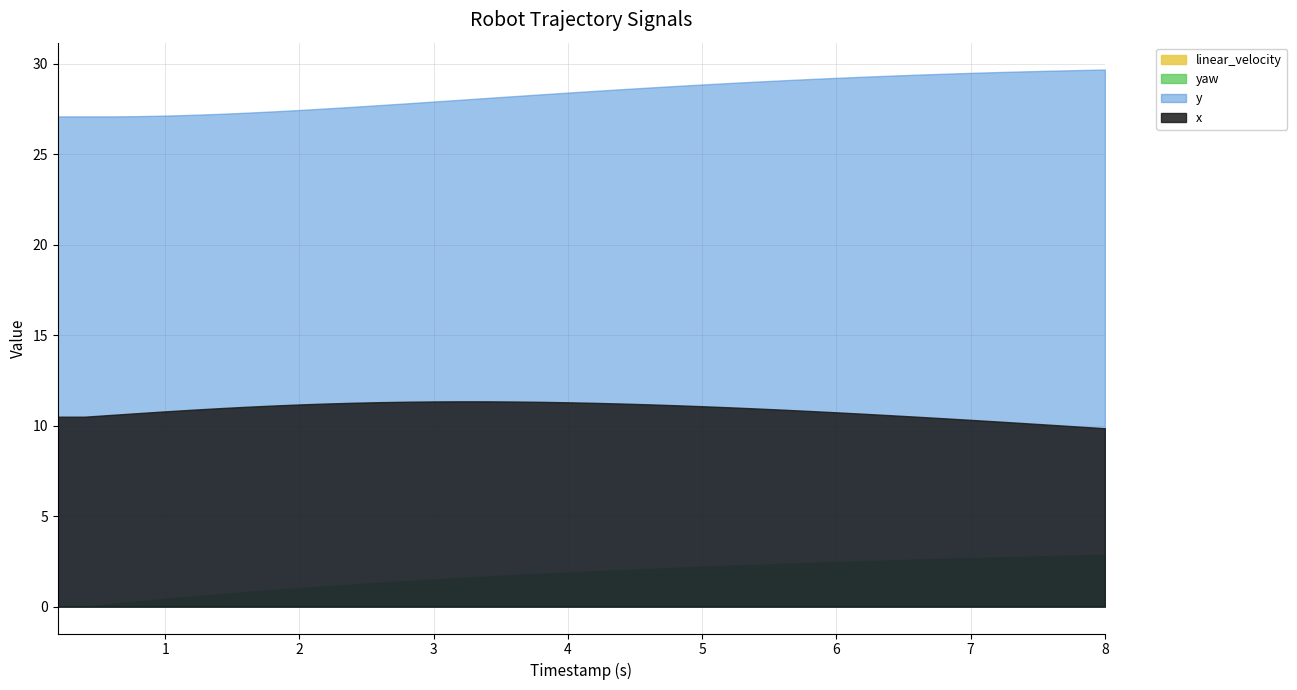

Between 7 and 24, which series saw the biggest shift?

y